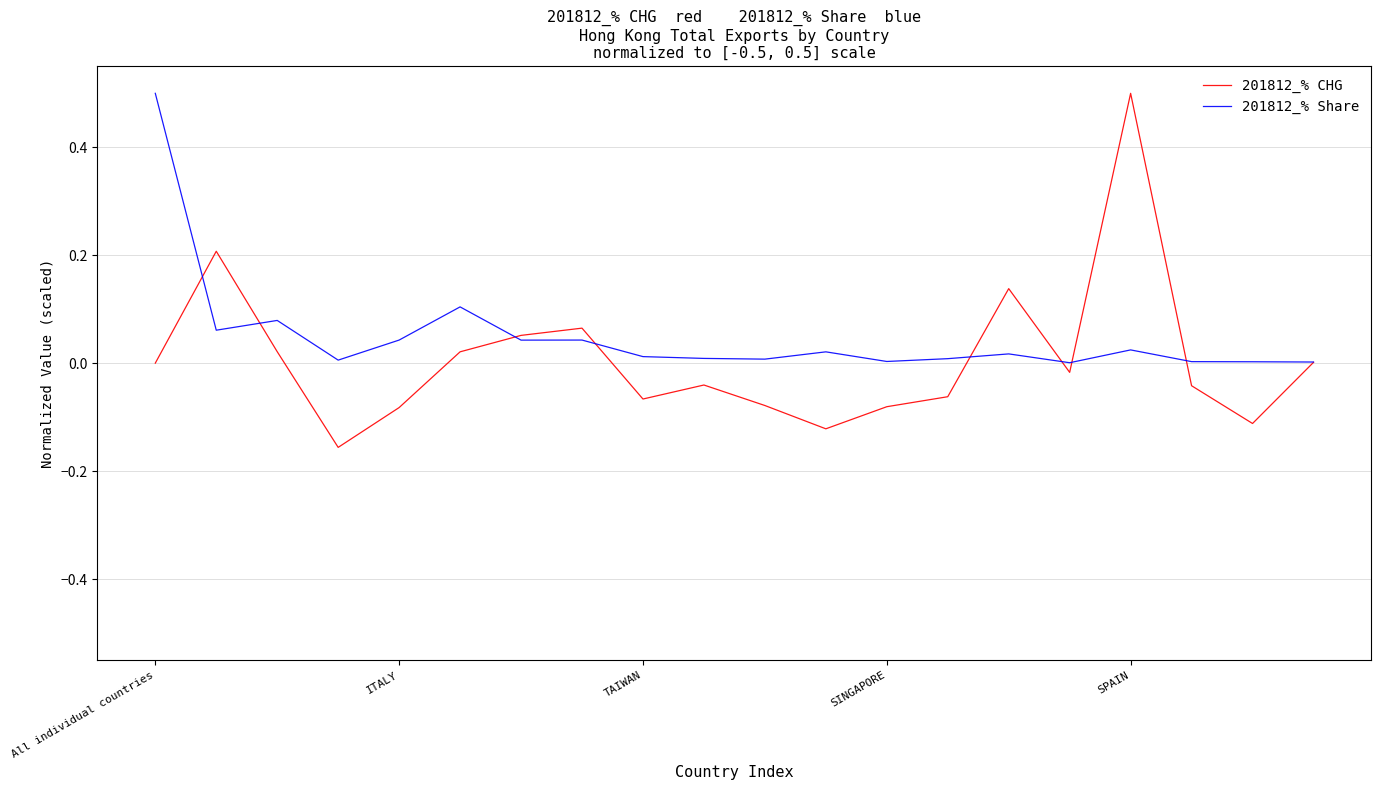

What is the highest value of the 201812_% CHG series?

0.5